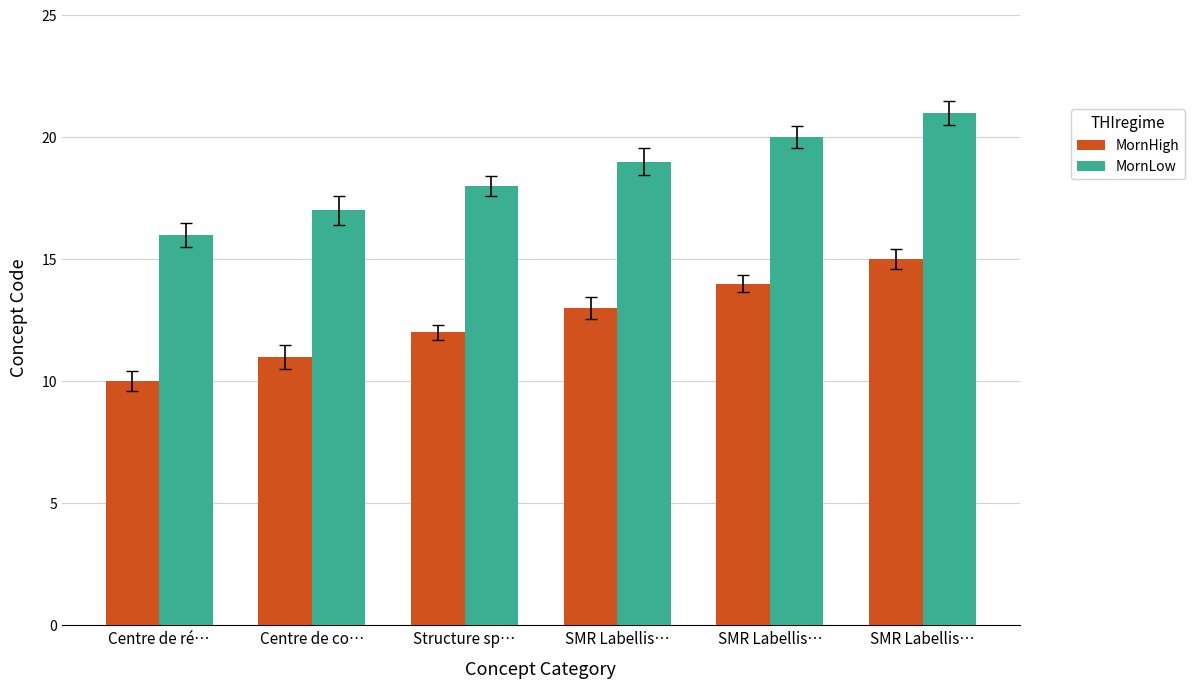

What are all the series names shown in the legend?

MornHigh, MornLow